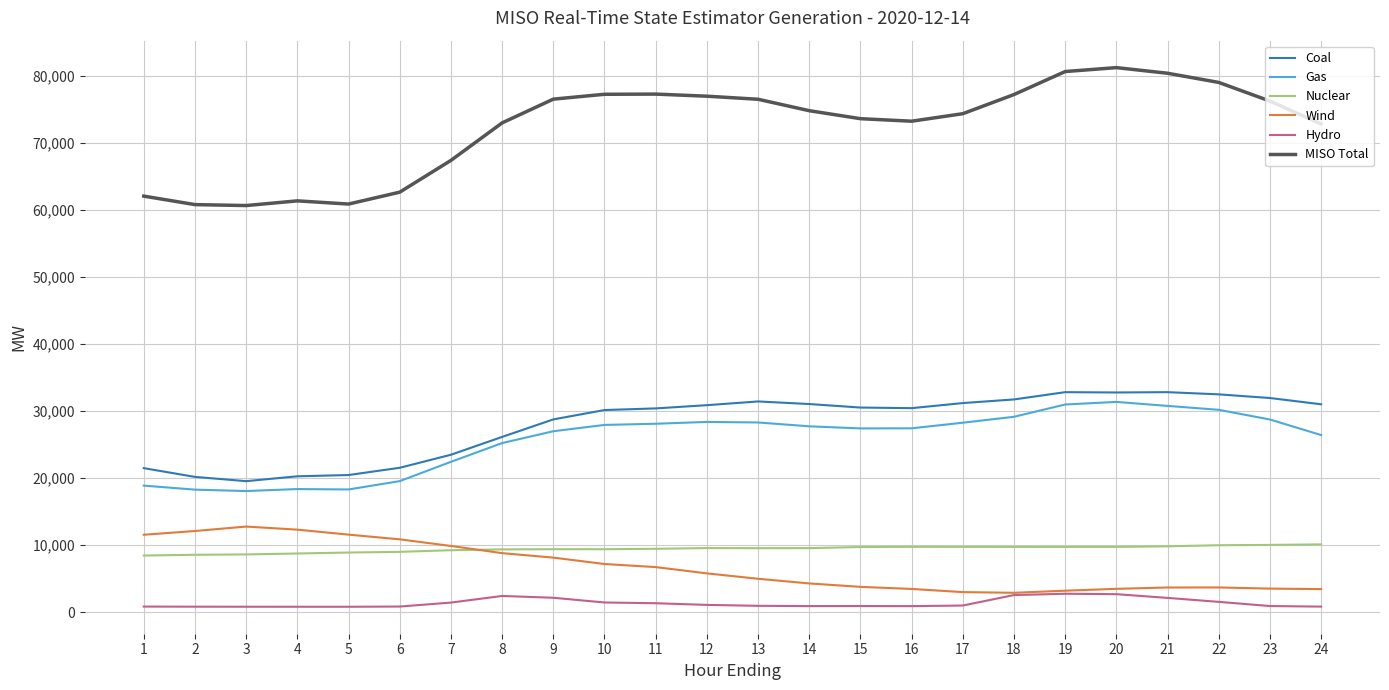

What is the minimum value for Coal?

19549.2